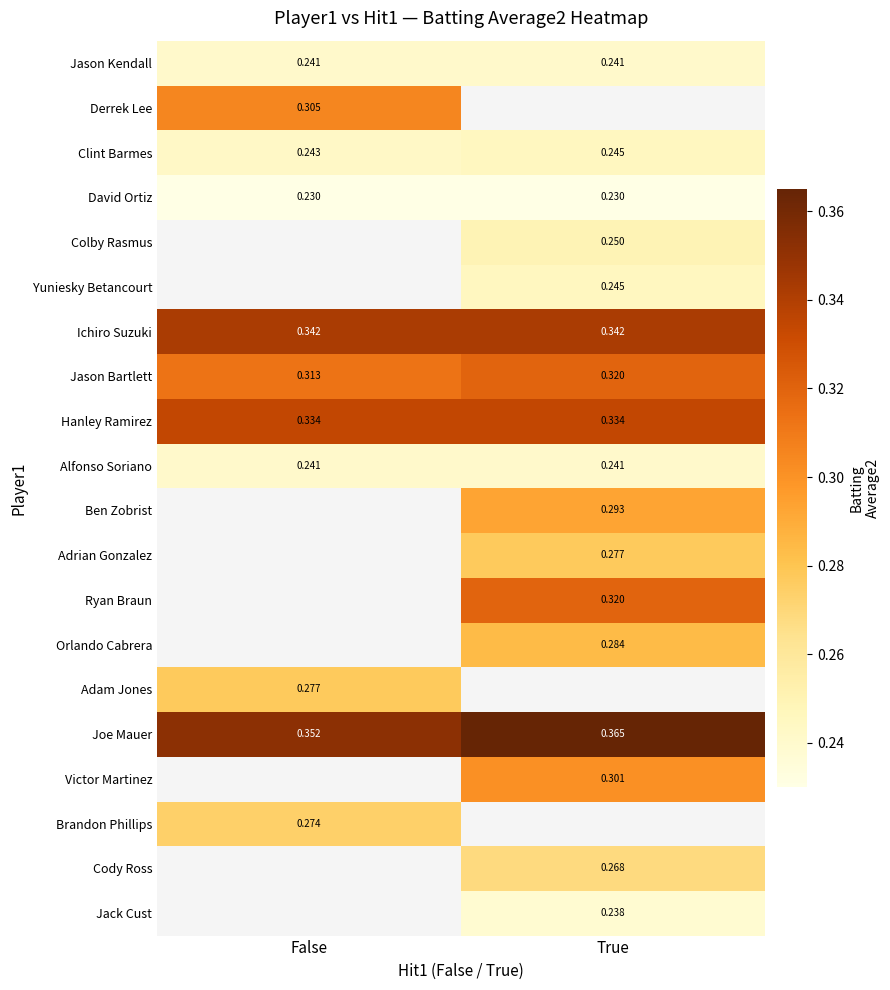

Is the value of Joe Mauer at False greater than the value of Adam Jones at False?

Yes